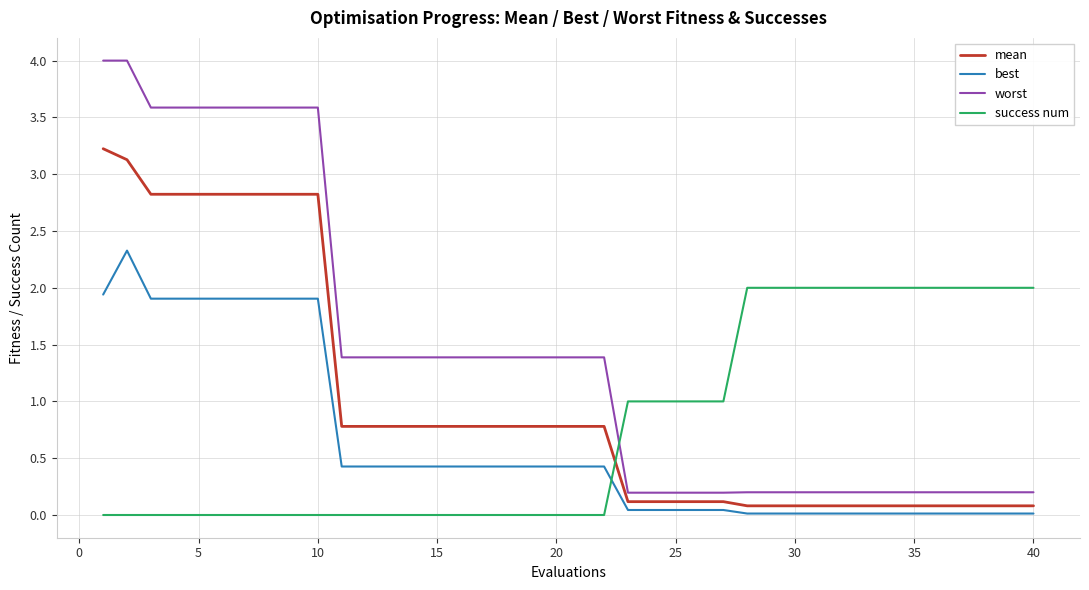

True or false: worst and best intersect in this chart.

False